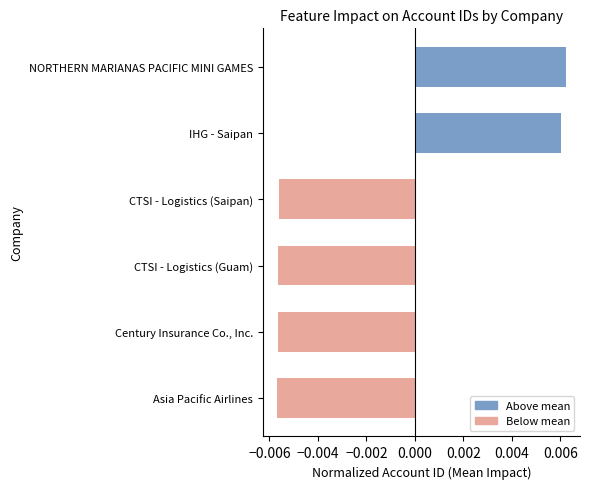

List the labels in order of value, smallest first.

Asia Pacific Airlines, Century Insurance Co., Inc., CTSI - Logistics (Guam), CTSI - Logistics (Saipan), IHG - Saipan, NORTHERN MARIANAS PACIFIC MINI GAMES